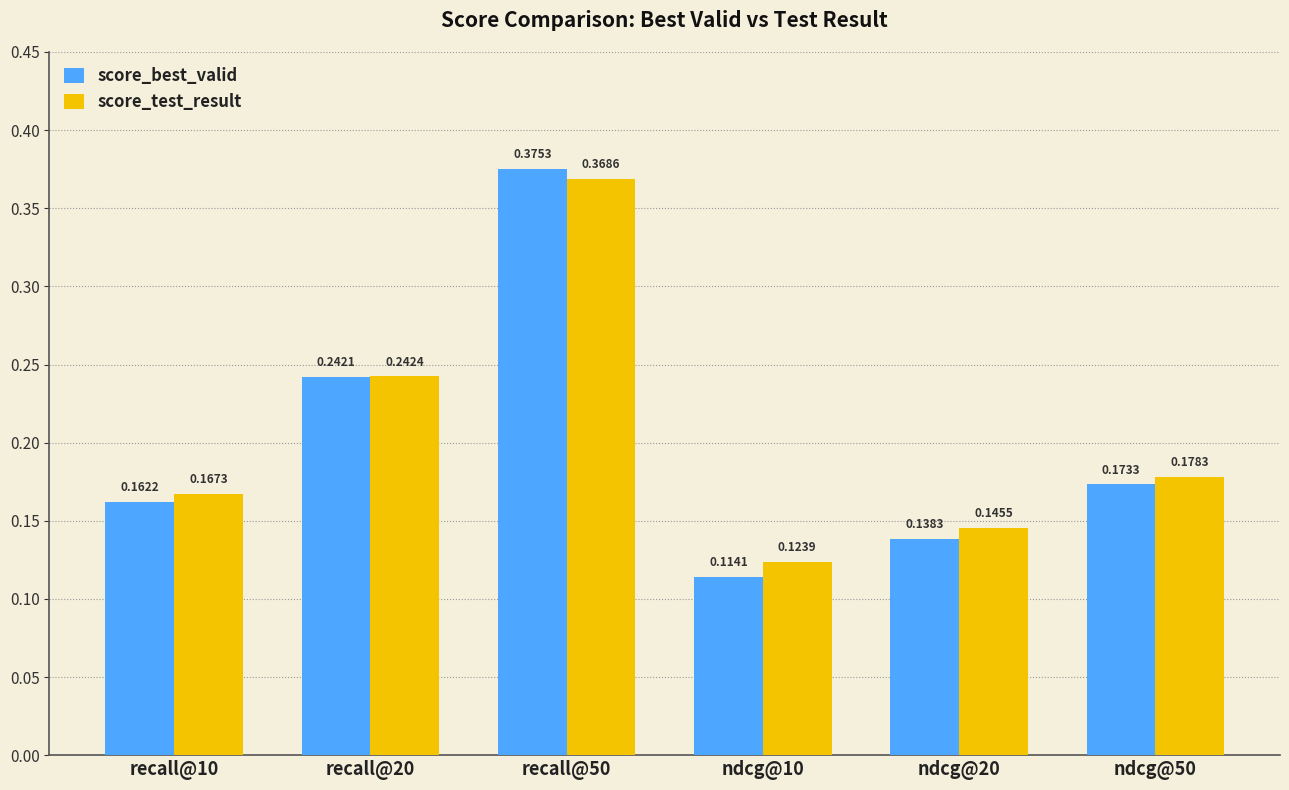

Rank the series by their maximum value, from lowest to highest.

score_test_result, score_best_valid